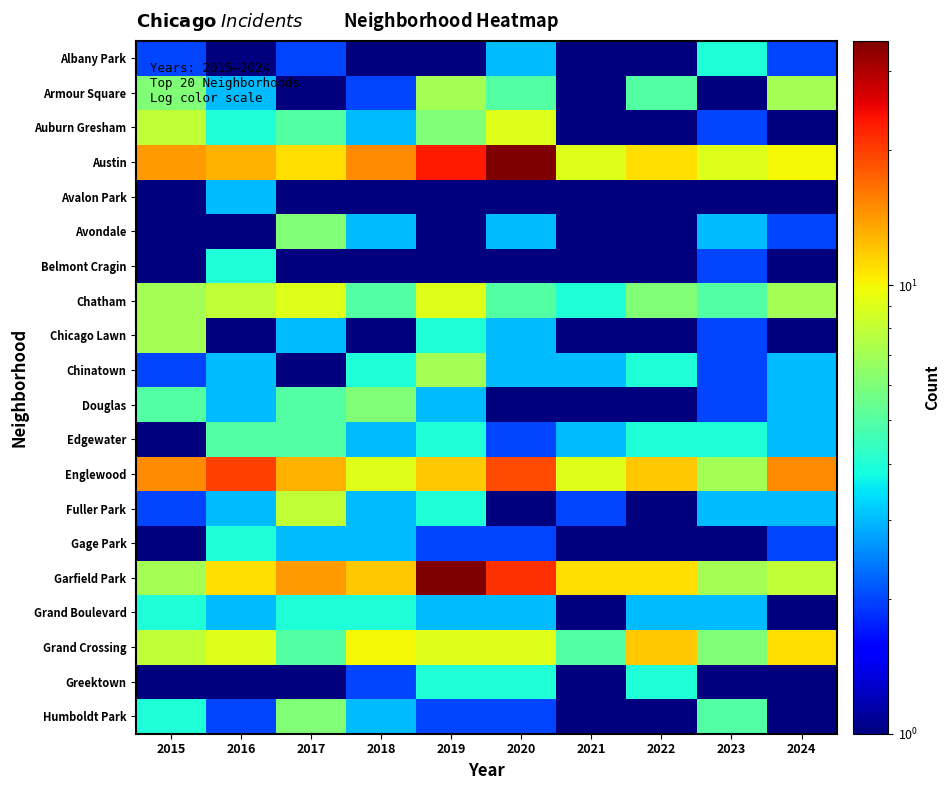

What is the smallest value displayed?

0.5